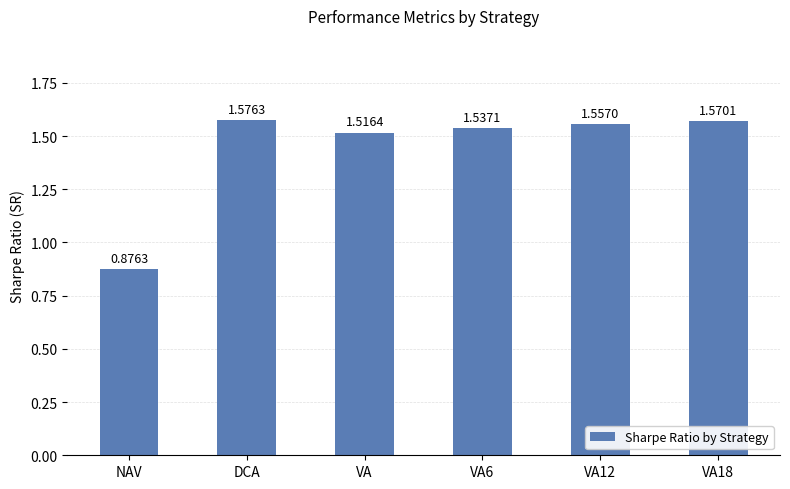

At which category does the chart reach its minimum across all series?

NAV